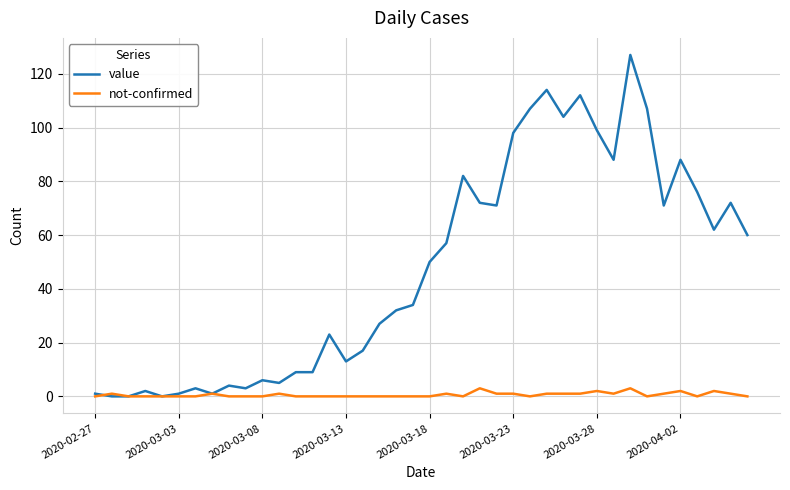

Which series has the widest spread of values?

value